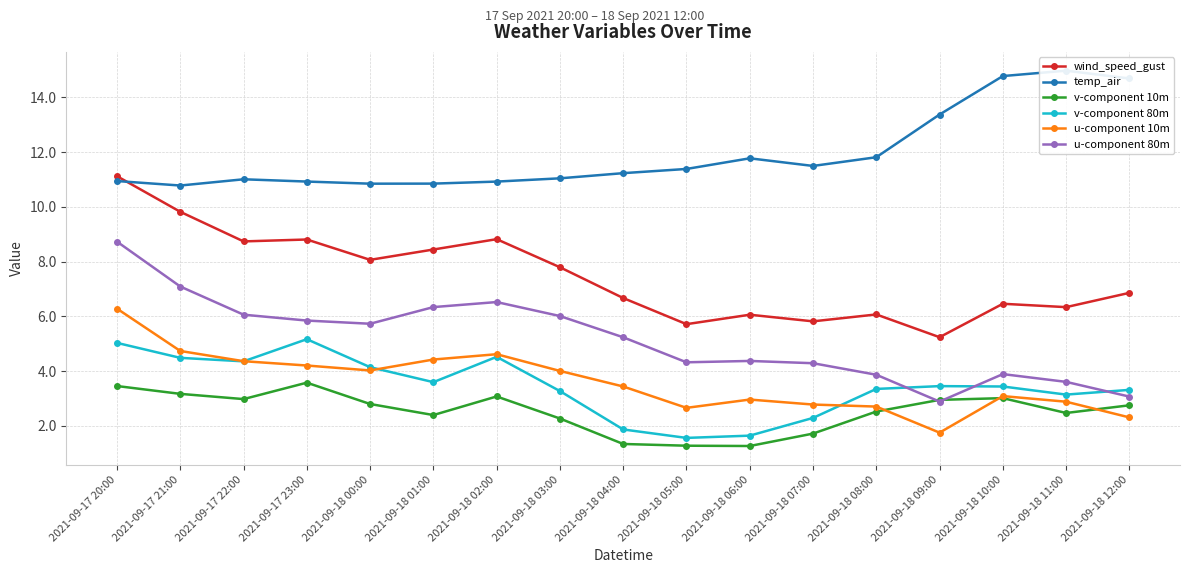

At 2021-09-18 09:00, list the series in order from smallest to largest.

u-component 10m, u-component 80m, v-component 10m, v-component 80m, wind_speed_gust, temp_air